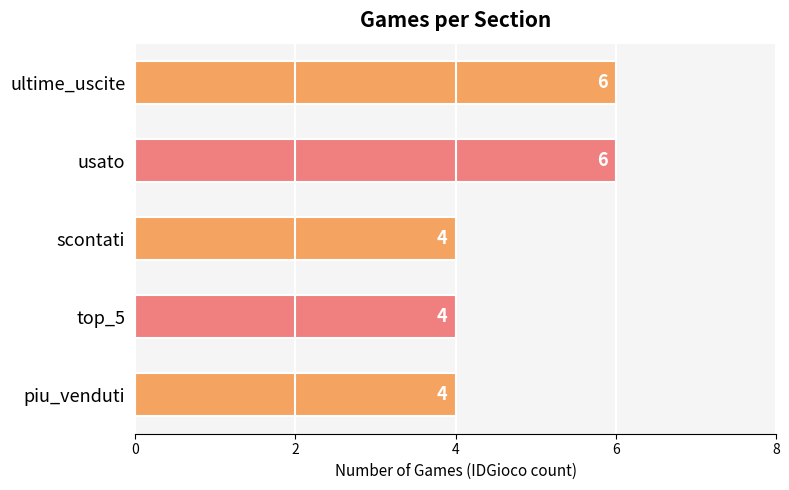

What is the sum of all values?

24